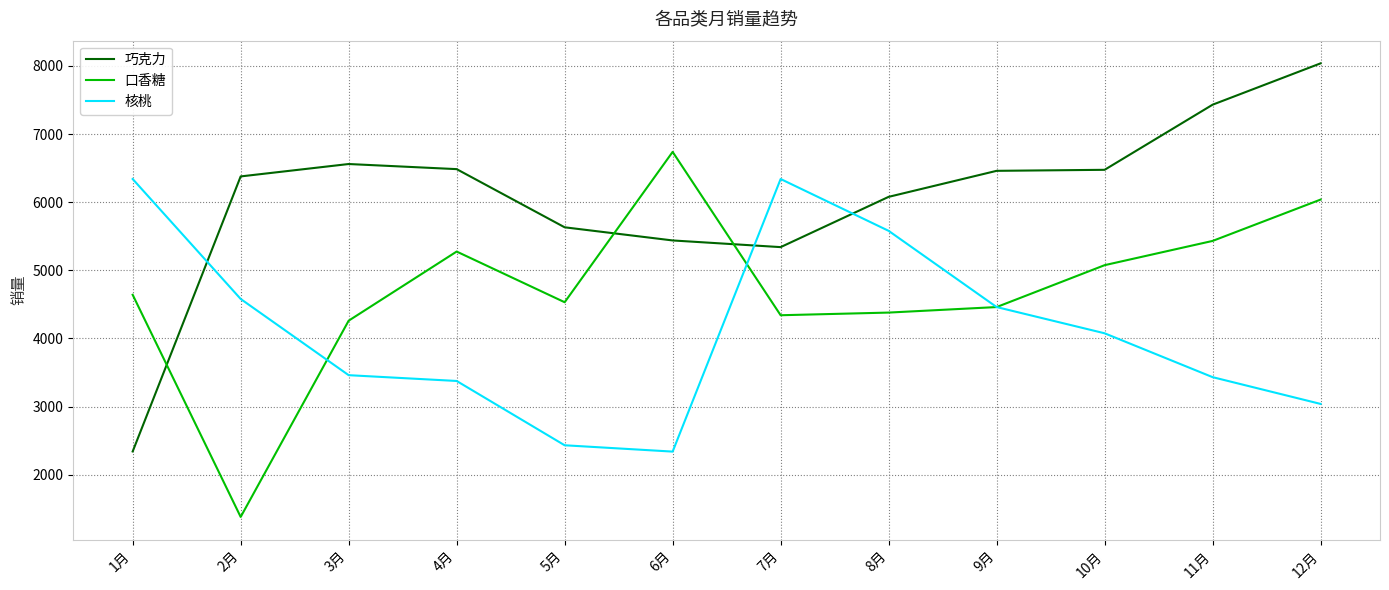

Count the number of categories in the chart.

12